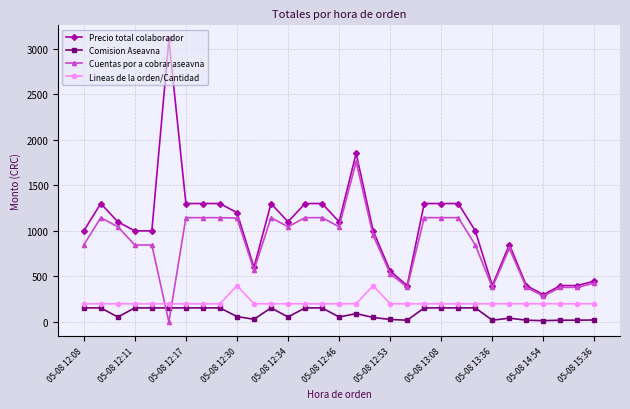

What is the maximum value shown in the chart?

3100.0